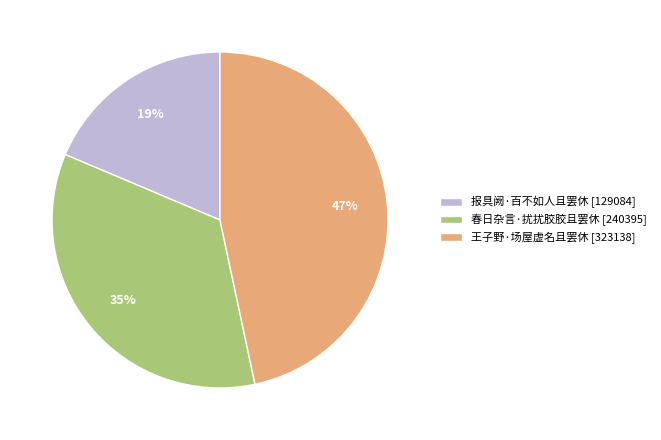

Is 春日杂言·扰扰胶胶且罢休 the majority of the pie?

No